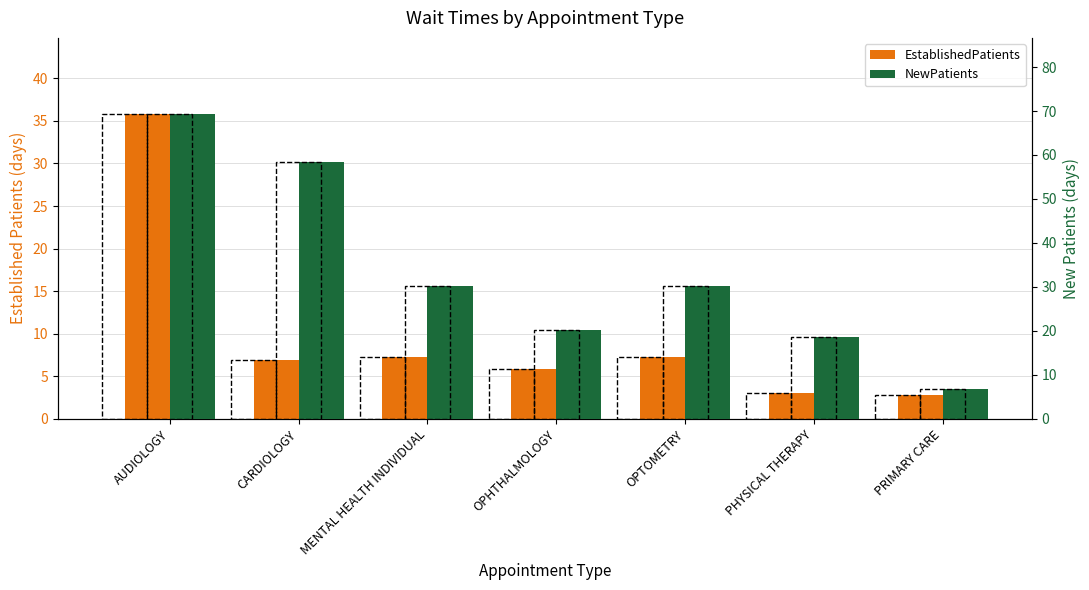

What is the label of the 7th bar from the right?

AUDIOLOGY